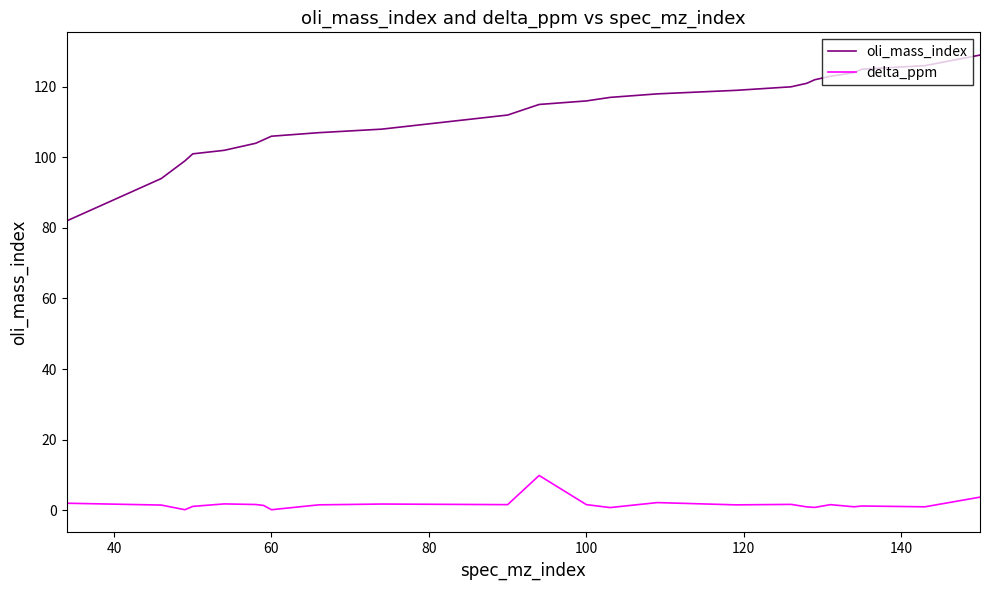

What is the average value of the delta_ppm series?

1.7